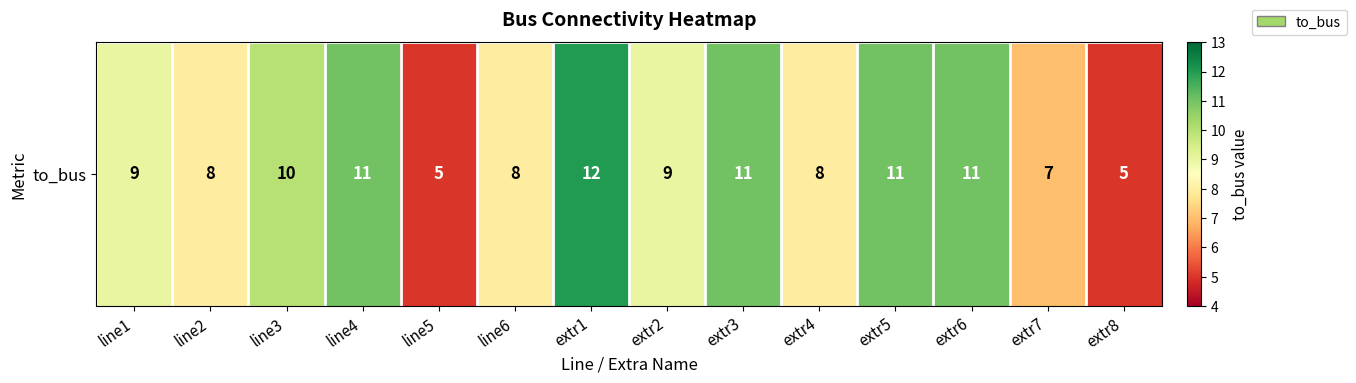

Count the number of data series in this chart.

1